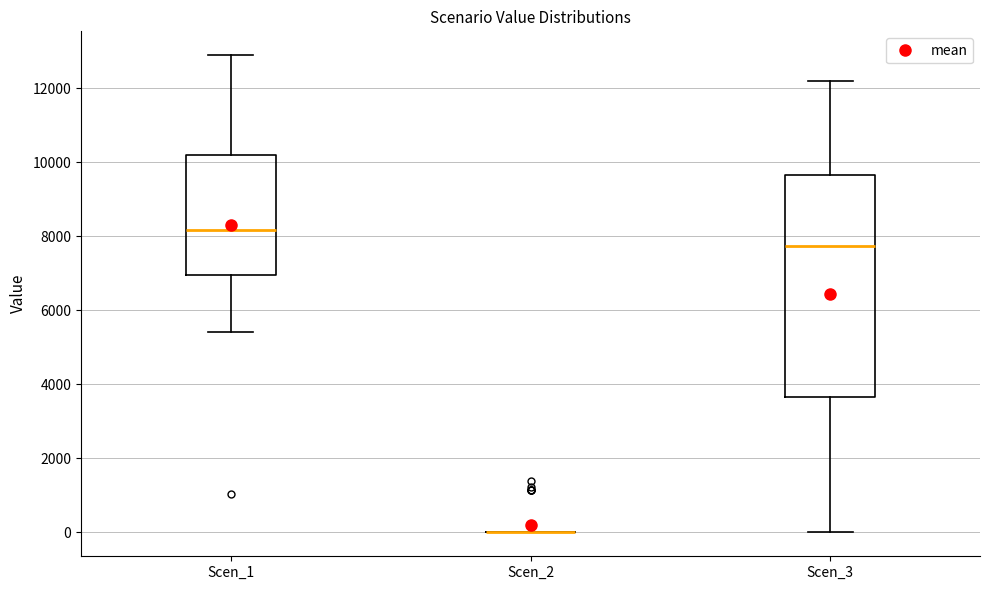

Where does the lower whisker of the box for Scen_1 end on the y-axis? The values are not printed on the chart, so give them approximately, as read against the axis.

5400